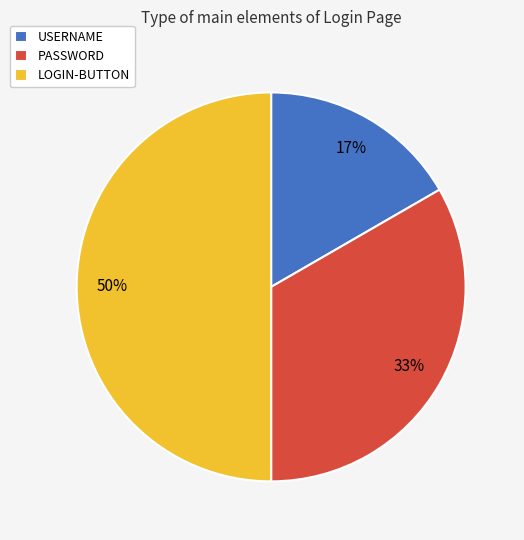

Rank the categories by value from highest to lowest.

LOGIN-BUTTON, PASSWORD, USERNAME